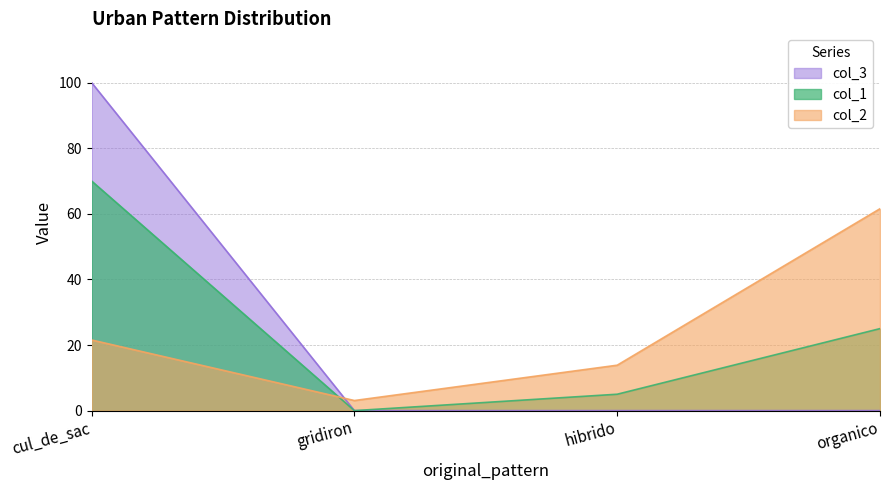

Where does the col_1 series first go above 25?

cul_de_sac